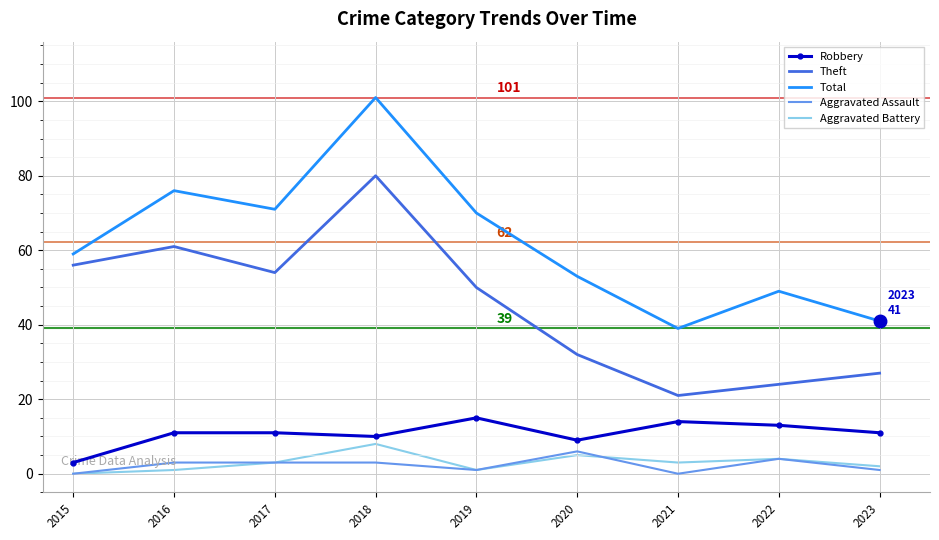

What is the difference between the maximum and second lowest values in the Robbery series?

6